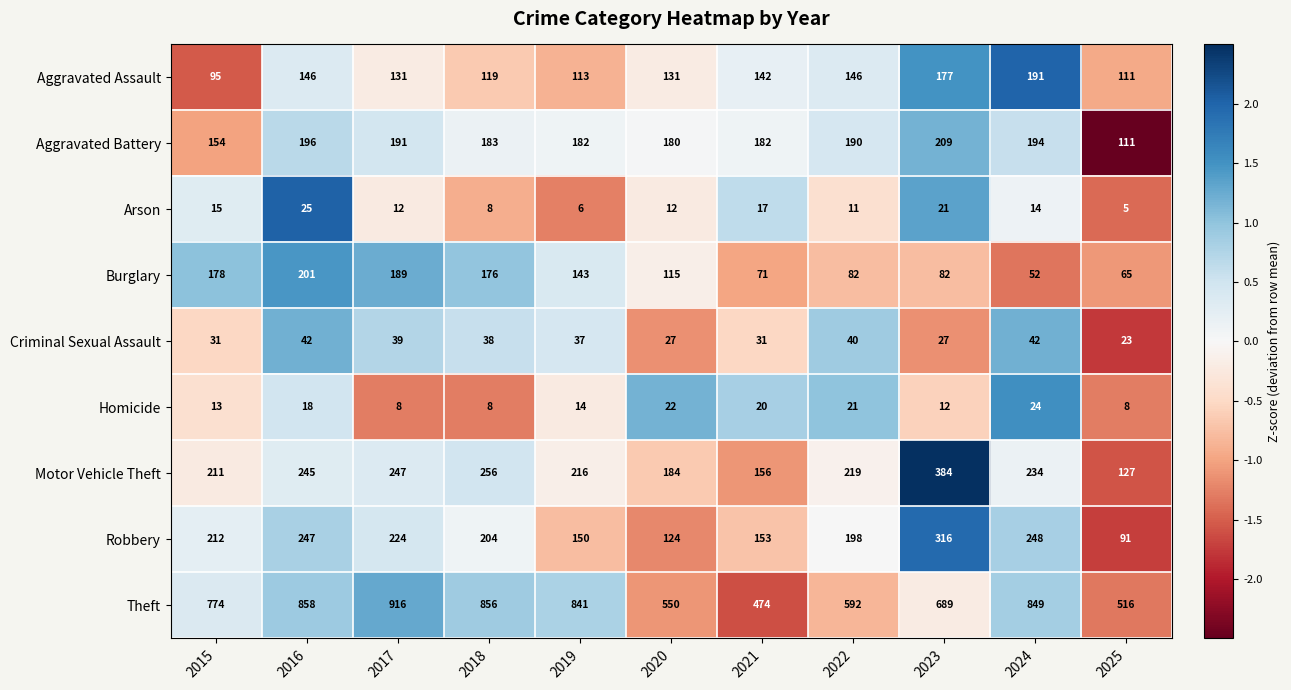

How many data points does each series have?

11